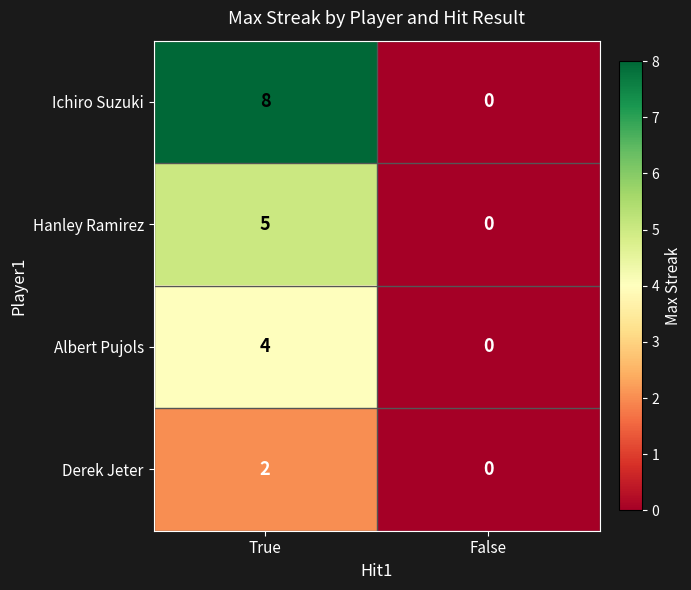

True or false: Hanley Ramirez has a value of 5 at True.

True